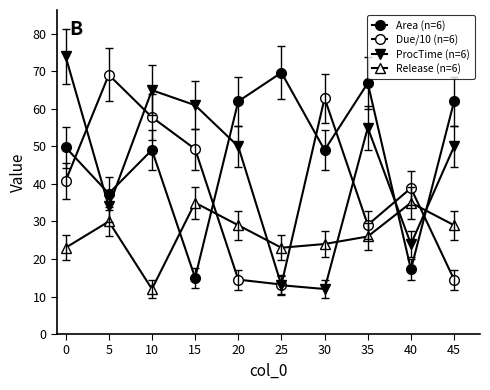

What is the value of the Area (n=6) point at the 8th from the left?

66.9